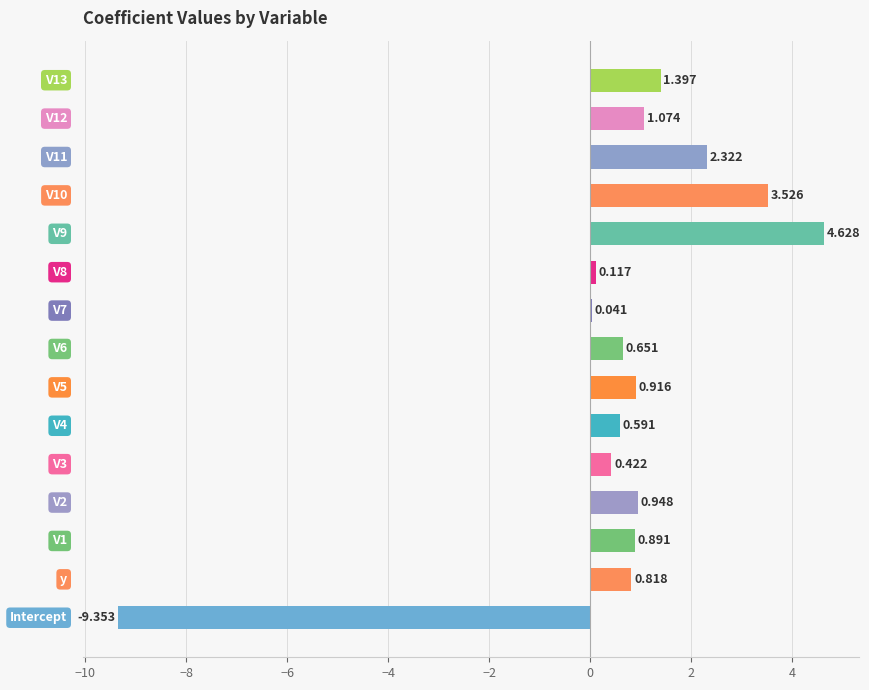

Are the bars grouped side by side (vs. stacked)?

No